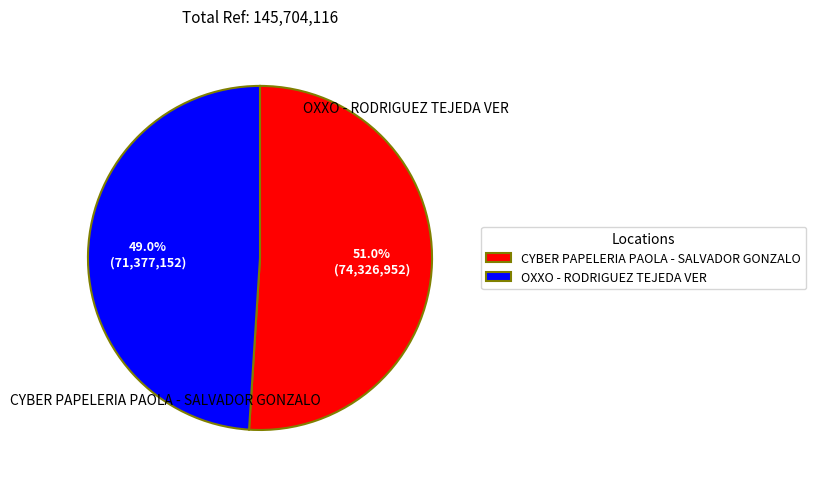

What percentage do OXXO - RODRIGUEZ TEJEDA VER and CYBER PAPELERIA PAOLA - SALVADOR GONZALO together represent?

100.0%